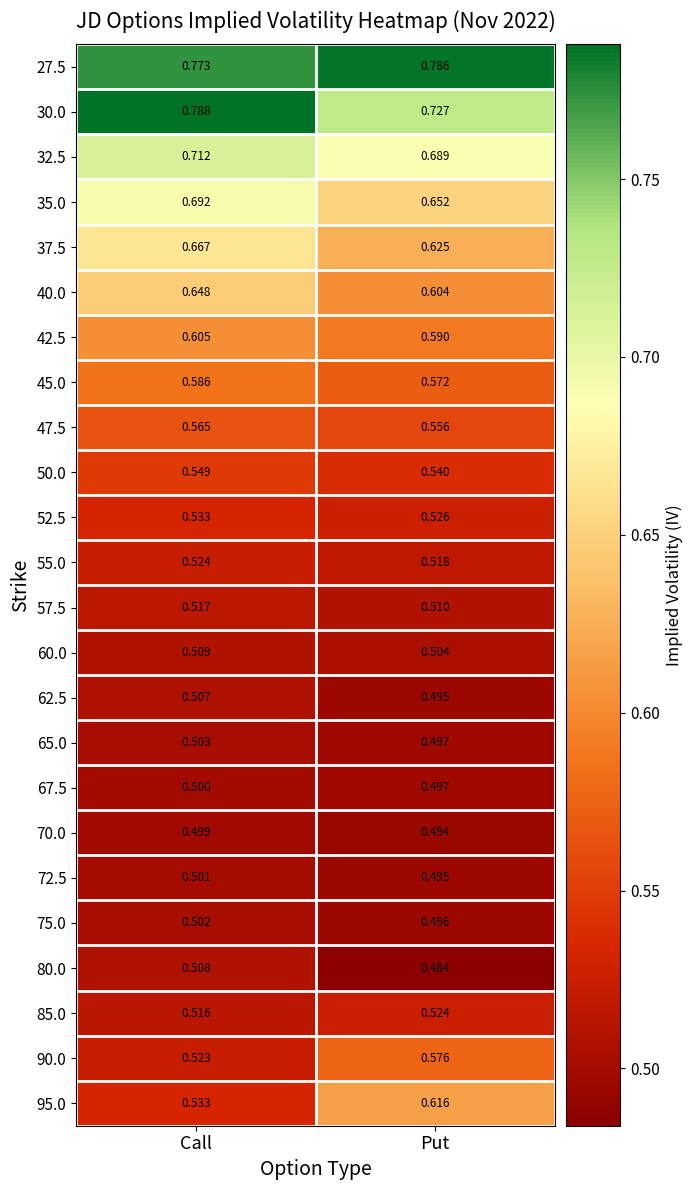

Which series has the largest total across all categories?

27.5